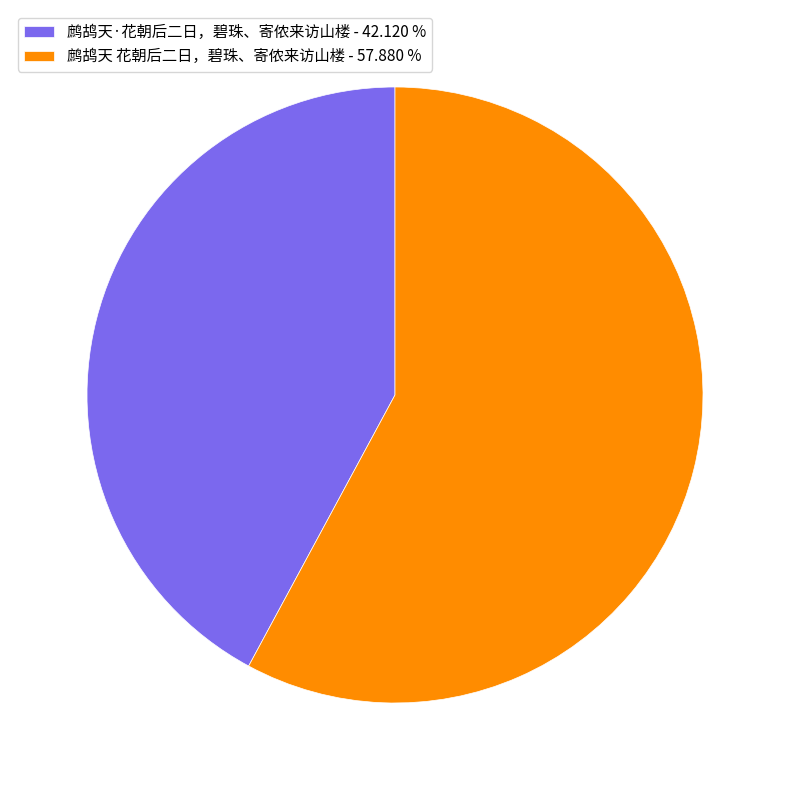

Is there any slice that represents more than half of the pie?

Yes